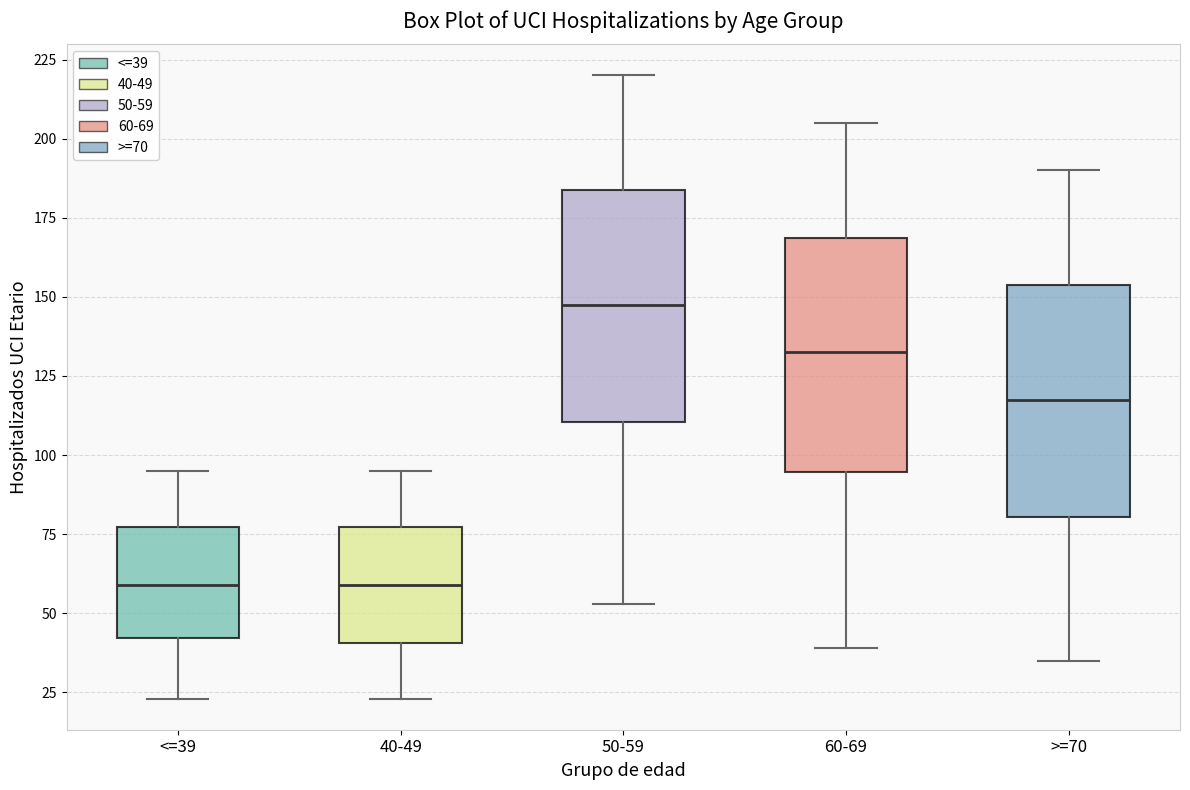

Reading left to right, read every box against the y-axis: the position of its median line, the range the box covers, and the ends of its whiskers. The values are not printed on the chart, so give them approximately, as read against the axis.

<=39: median 60, box 40 to 75, whiskers 25 to 95
40-49: median 60, box 40 to 75, whiskers 25 to 95
50-59: median 150, box 110 to 185, whiskers 55 to 220
60-69: median 135, box 95 to 170, whiskers 40 to 205
>=70: median 120, box 80 to 155, whiskers 35 to 190